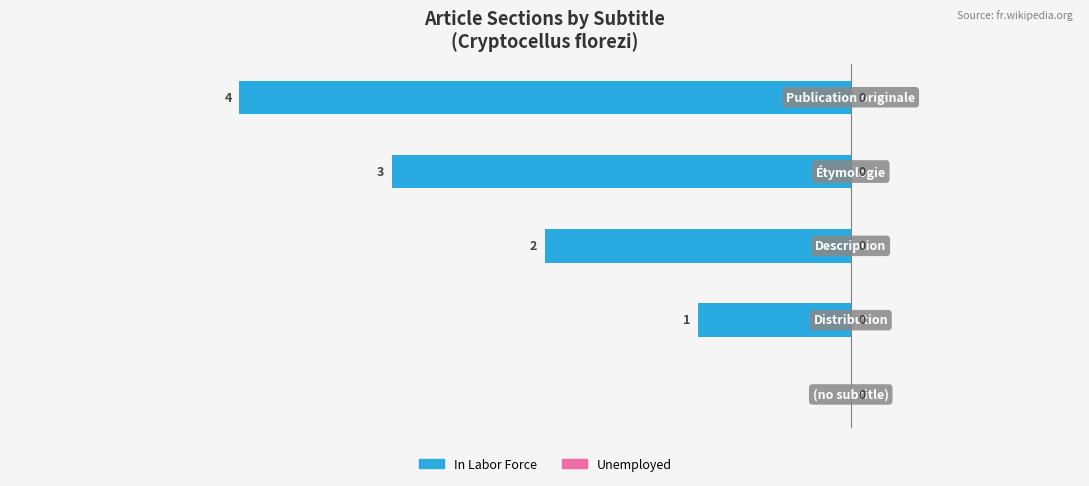

How many values are between -3 and -1?

3